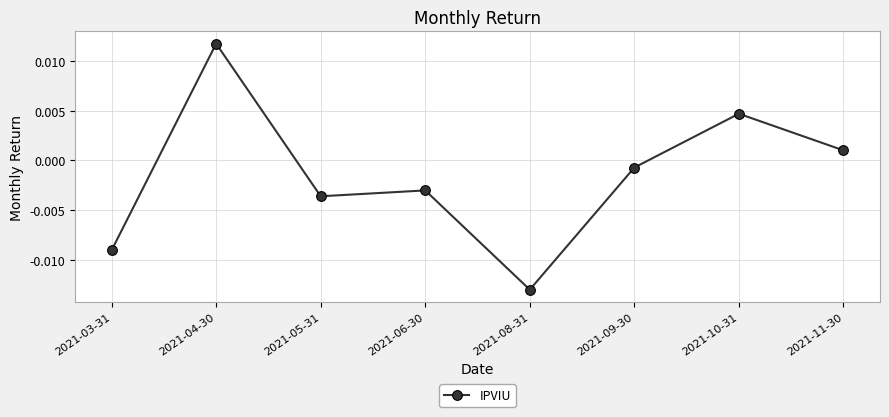

What is the label of the 3rd point from the left?

2021-05-31